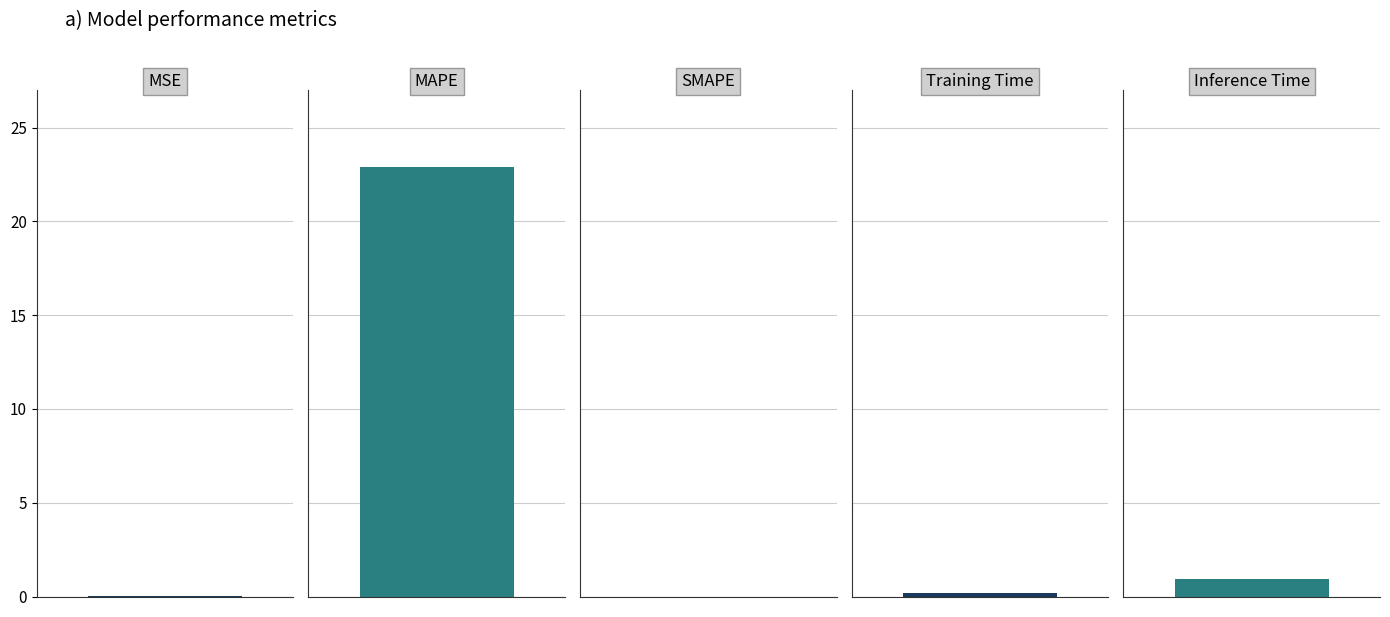

Reading left to right, transcribe all the data shown in this chart.

0.0	22.9	0.0	0.2	0.9